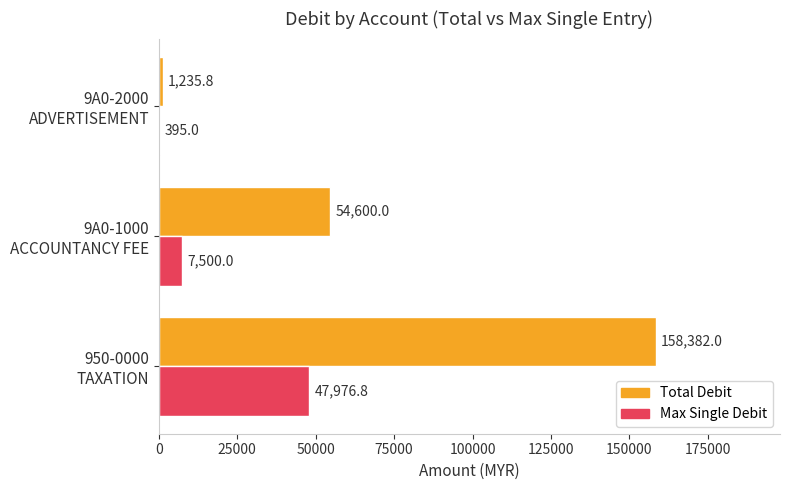

Which series has the largest total across all categories?

Total Debit